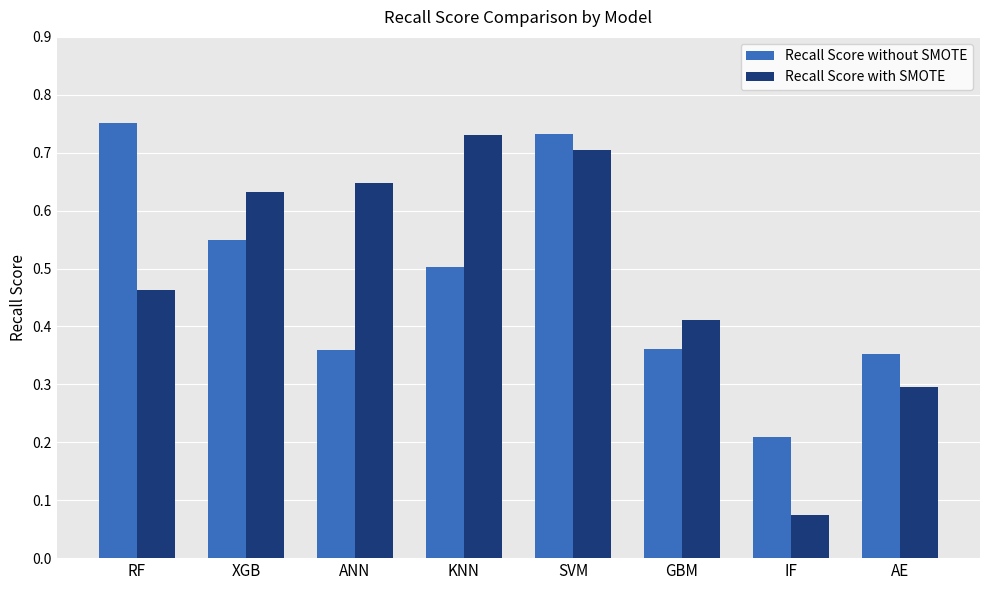

What are all the series names shown in the legend?

Recall Score without SMOTE, Recall Score with SMOTE